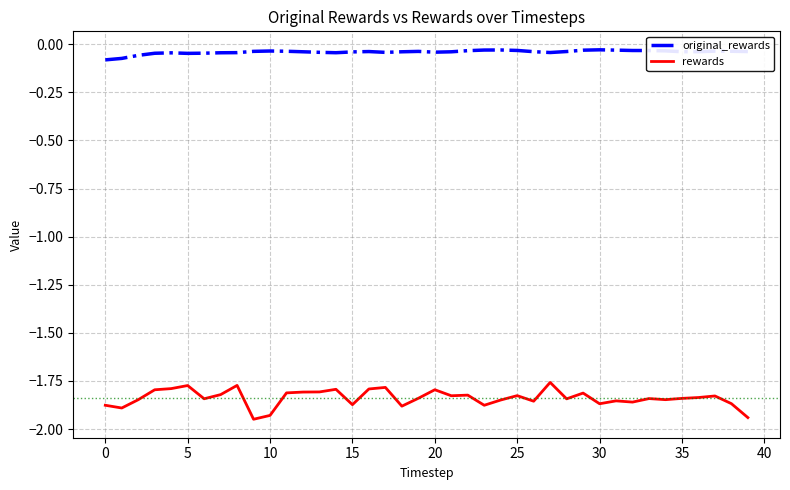

Which series has the largest total across all categories?

original_rewards